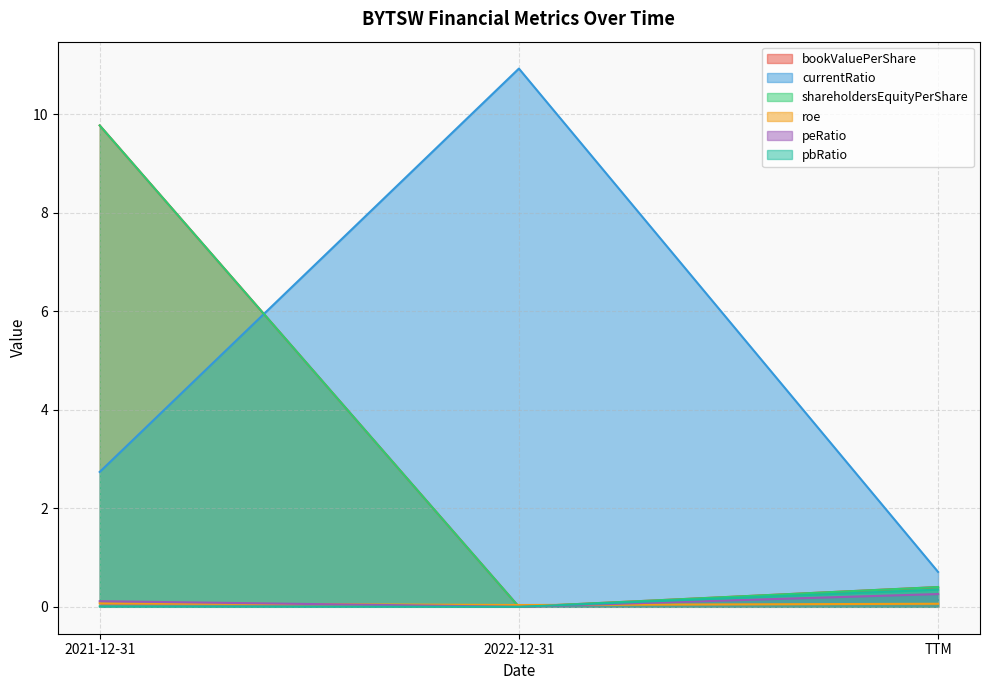

What is the difference between the highest and lowest values at TTM?

0.6